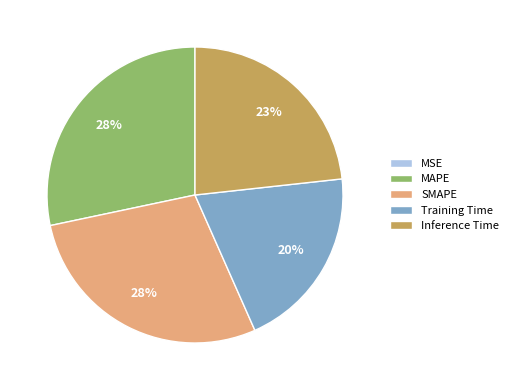

Combined, do MAPE and Inference Time account for over 50%?

Yes